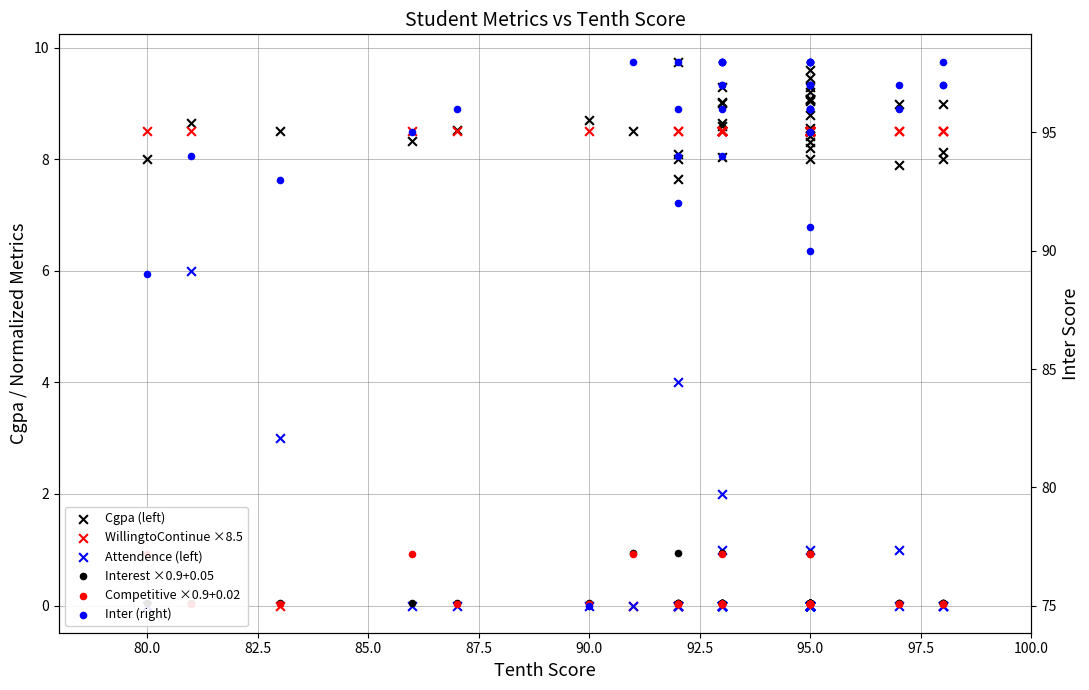

Which series has the widest spread of Y values?

Inter (right)